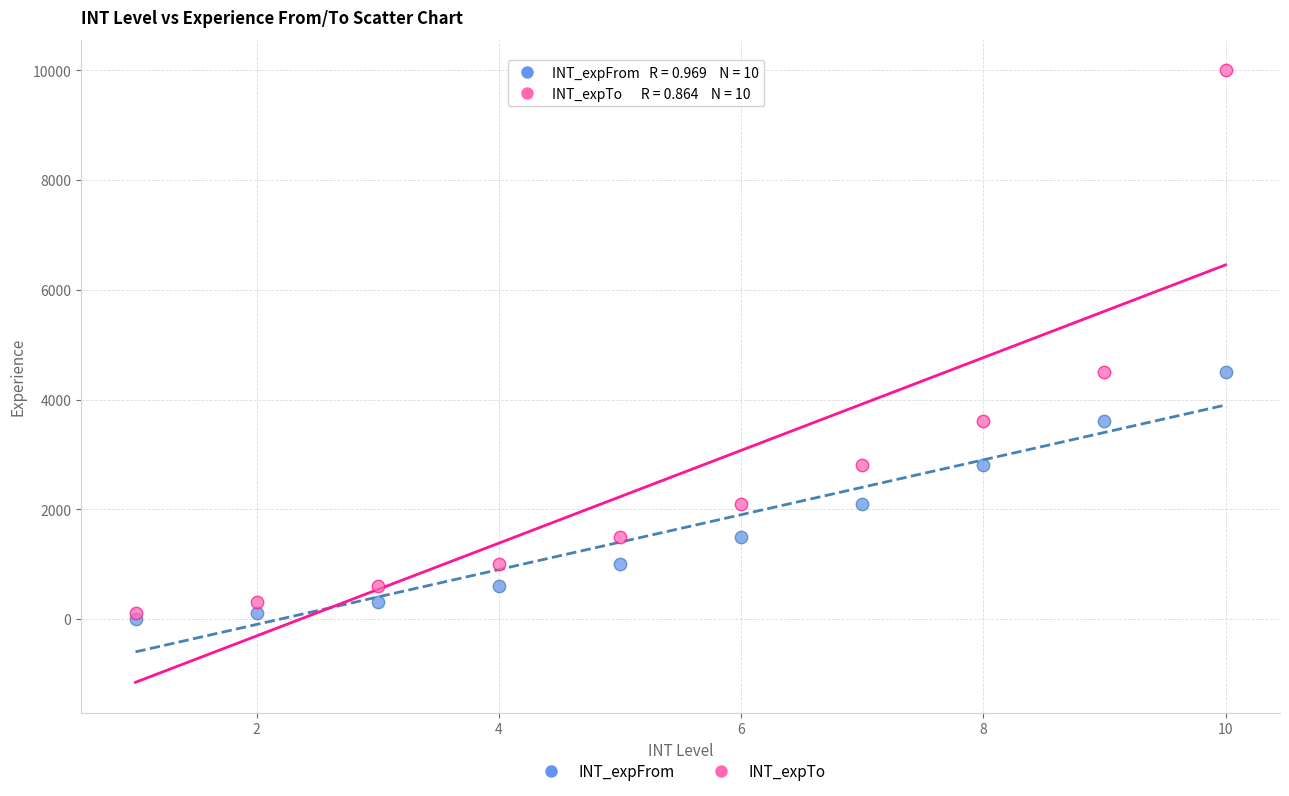

Which series reaches the minimum Y coordinate?

INT_expFrom